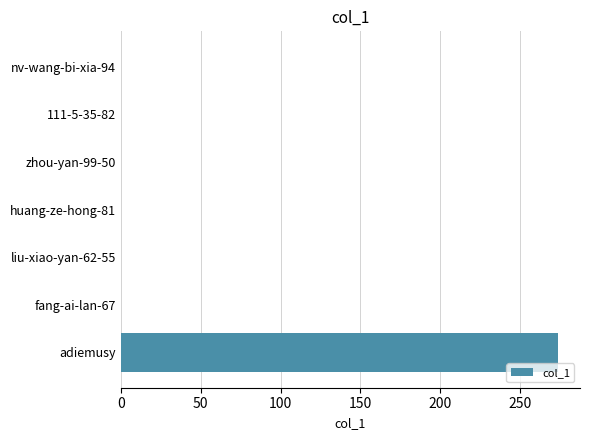

How many data points does each series have?

7